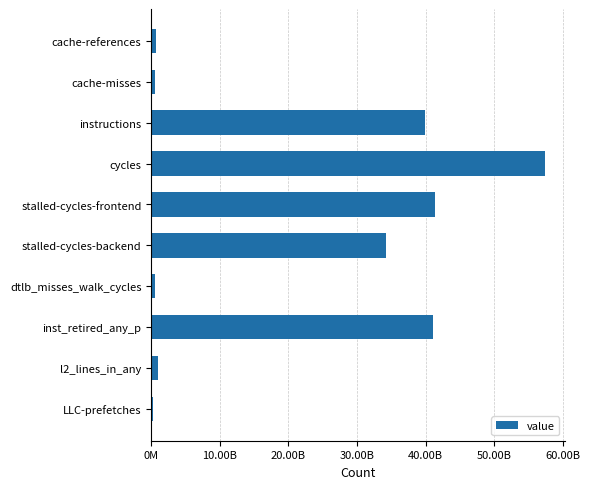

What is the minimum value shown in the chart?

286613038